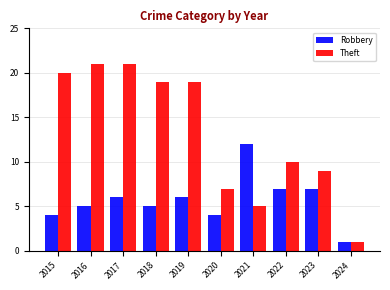

Which series has the largest total across all categories?

Theft